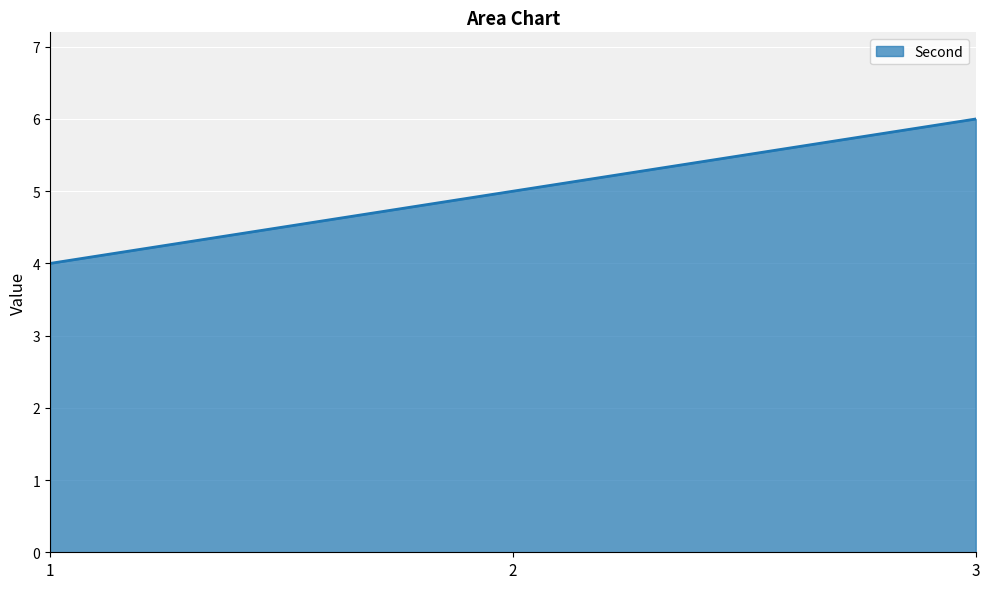

List the labels in order of value, smallest first.

1, 2, 3